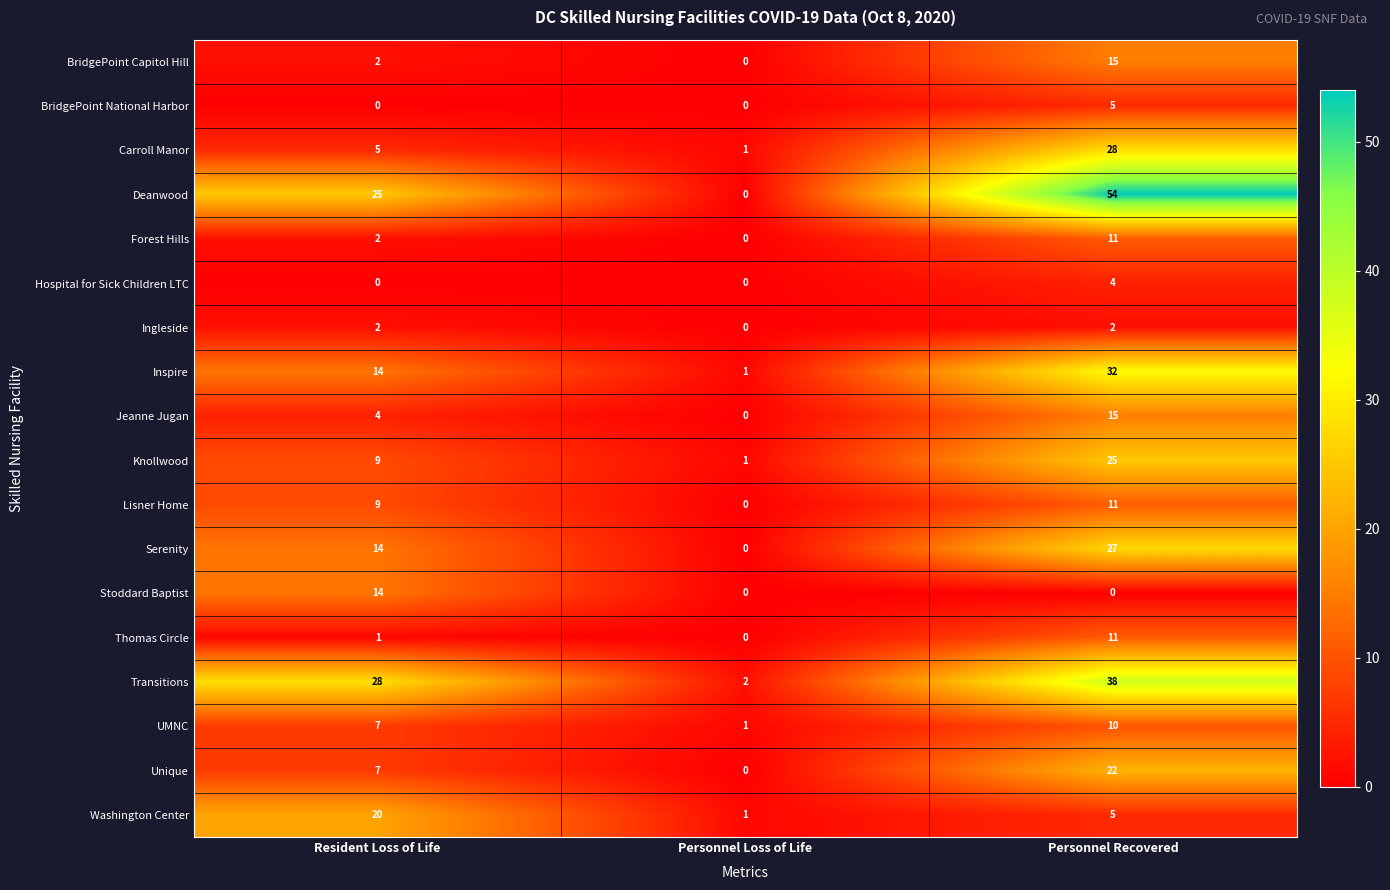

What is the average value of the Unique series?

10